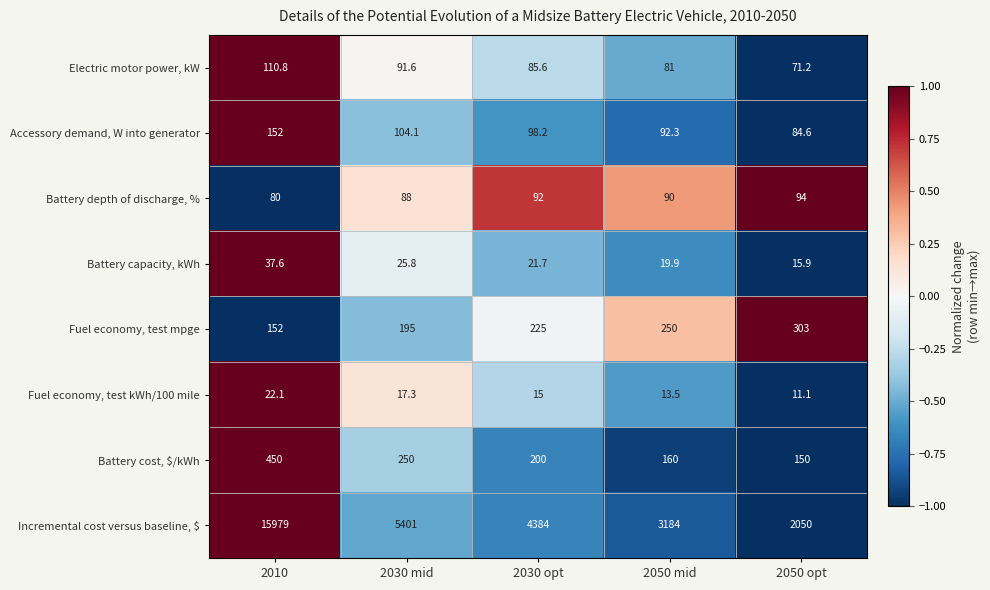

True or false: Battery cost, $/kWh has a value of 367.5 at 2030 mid.

False